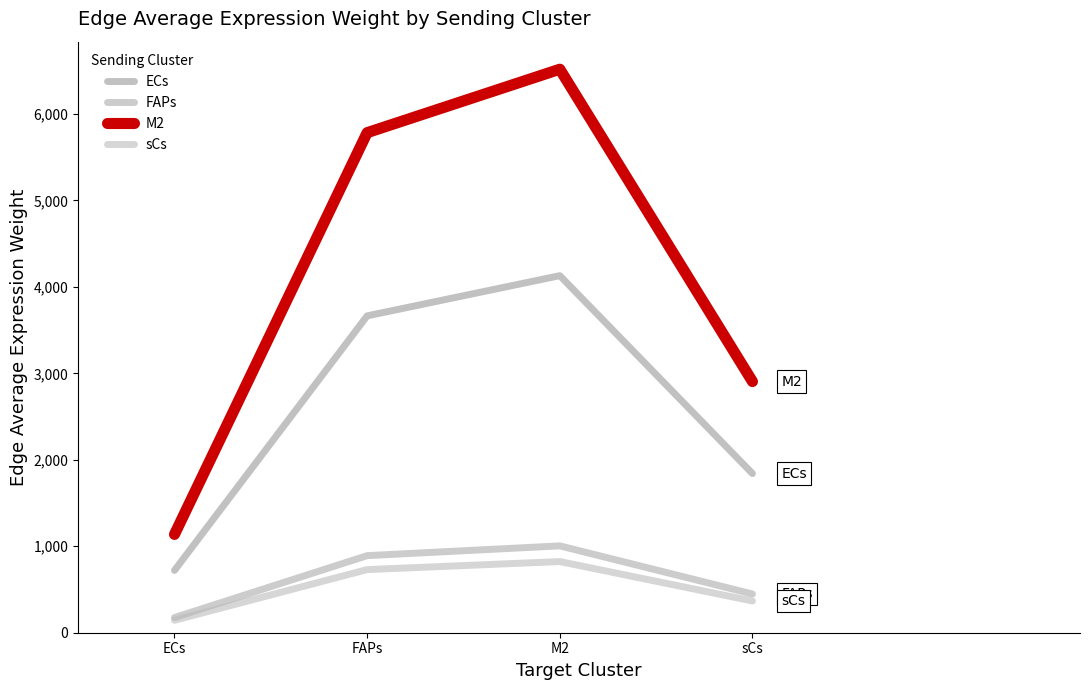

What is the spread (max minus min) of values at sCs?

2538.4